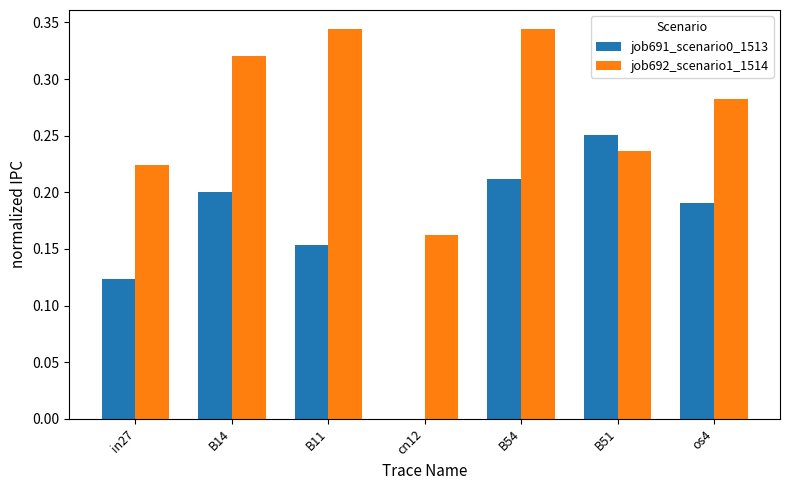

The value of job691_scenario0_1513 at B14 is 0.2. True or false?

True